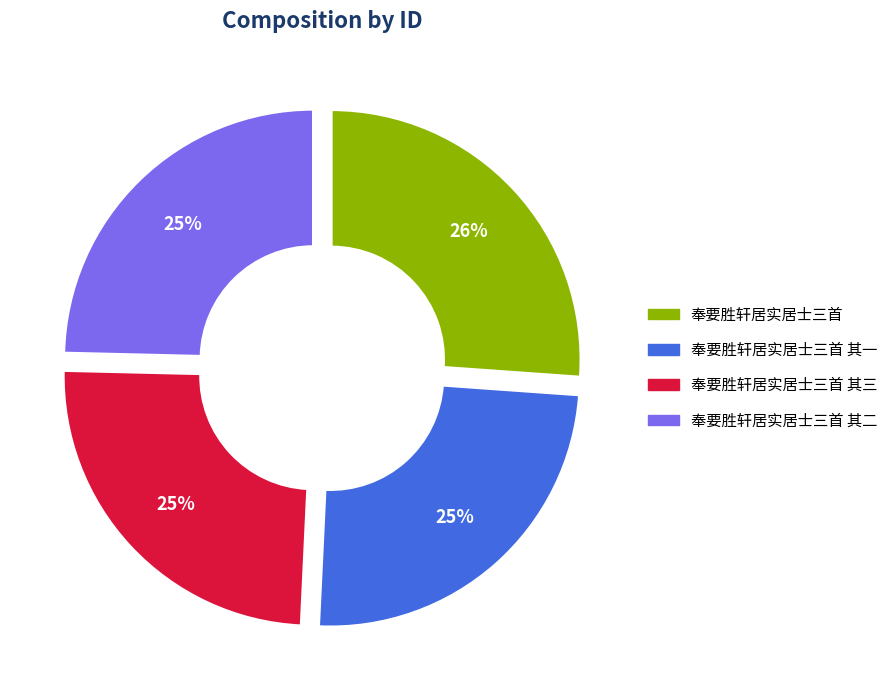

Does 奉要胜轩居实居士三首 其三 account for over 50% of the chart?

No